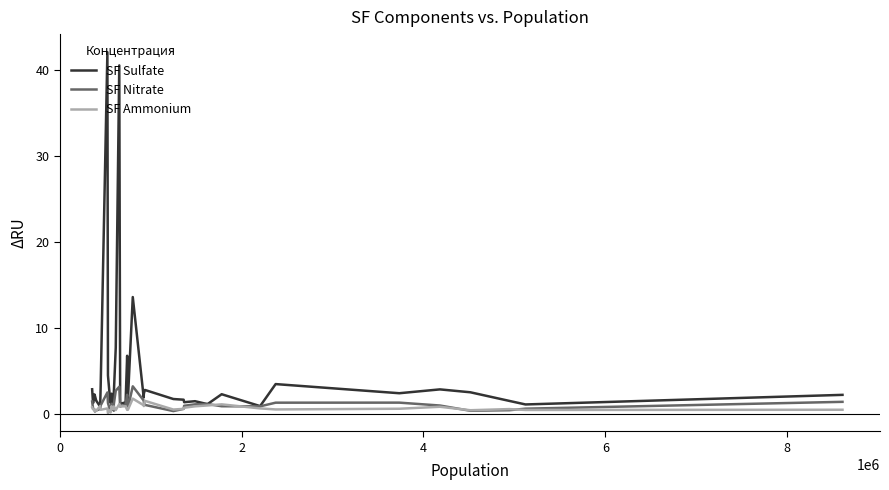

Which series has the largest range (max minus min)?

SF Sulfate